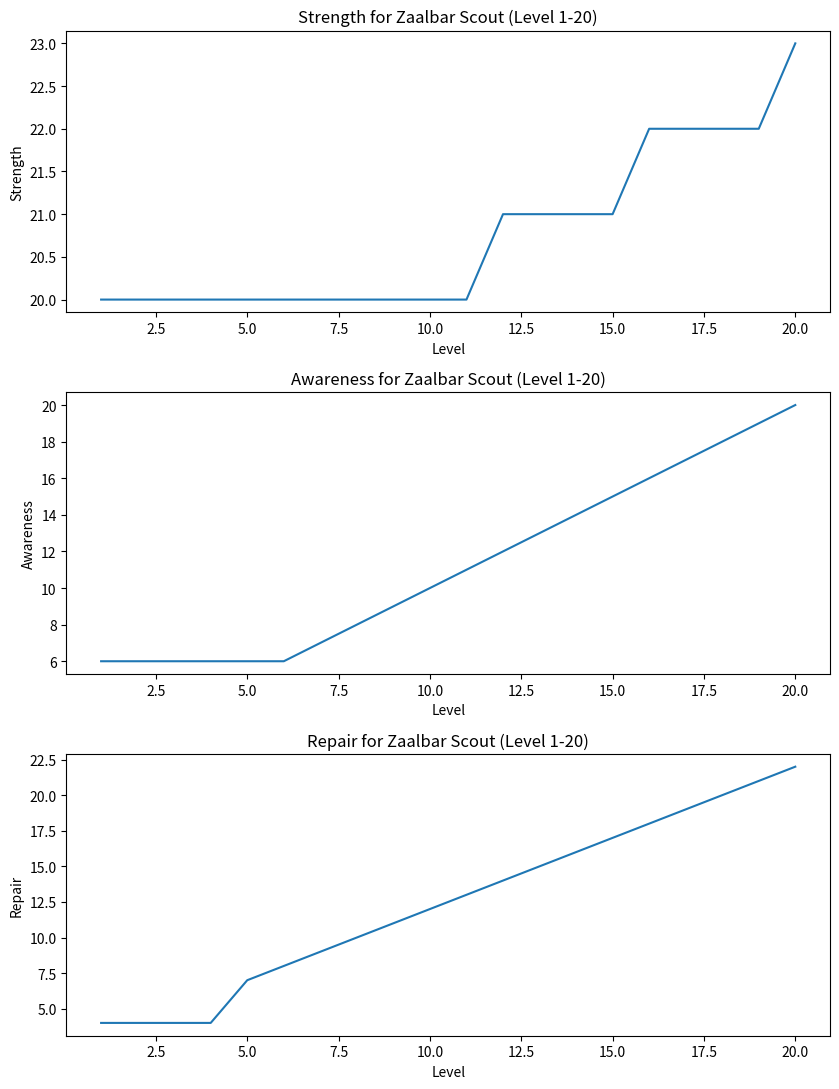

What is the smallest value displayed?

4